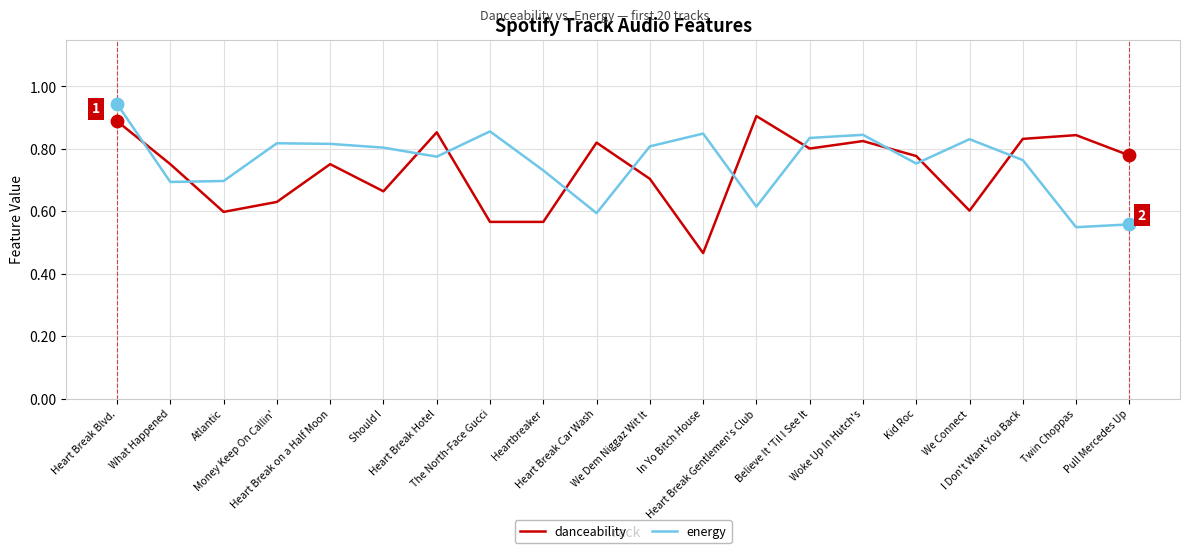

Which series ends up on top after the final intersection of danceability and energy?

danceability